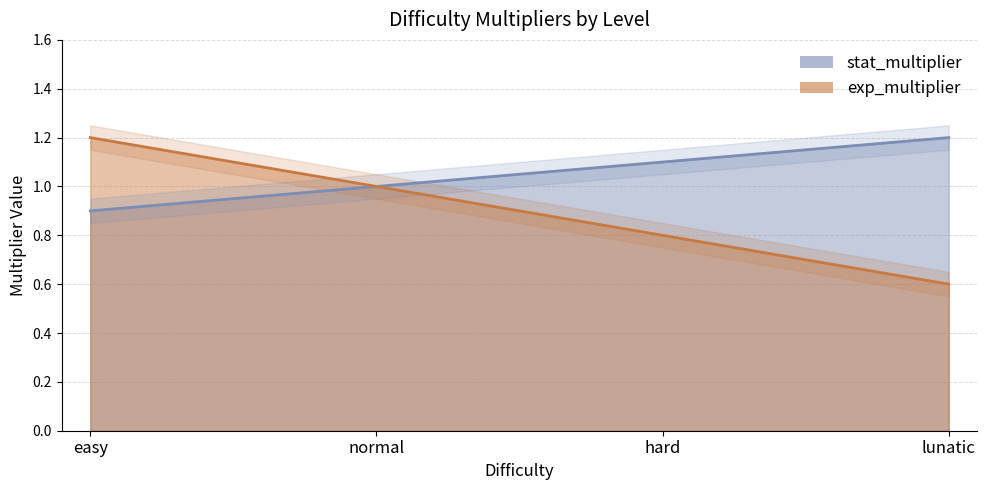

Is it true that stat_multiplier equals 0.9 at easy?

True